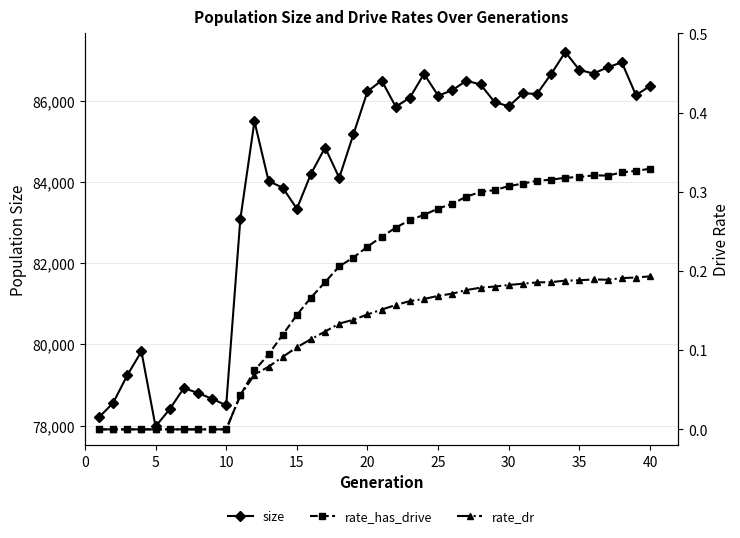

What is the value of the rate_has_drive point at the 39th from the left?

0.3